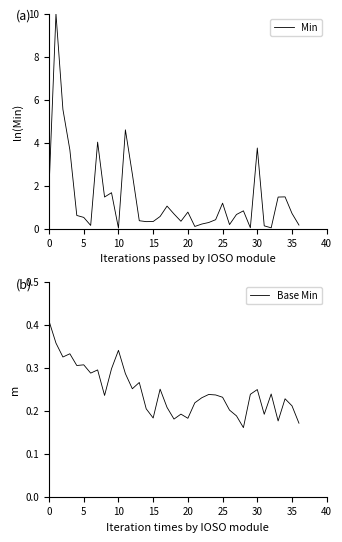

How many interior local peaks does the Base Min series have?

11